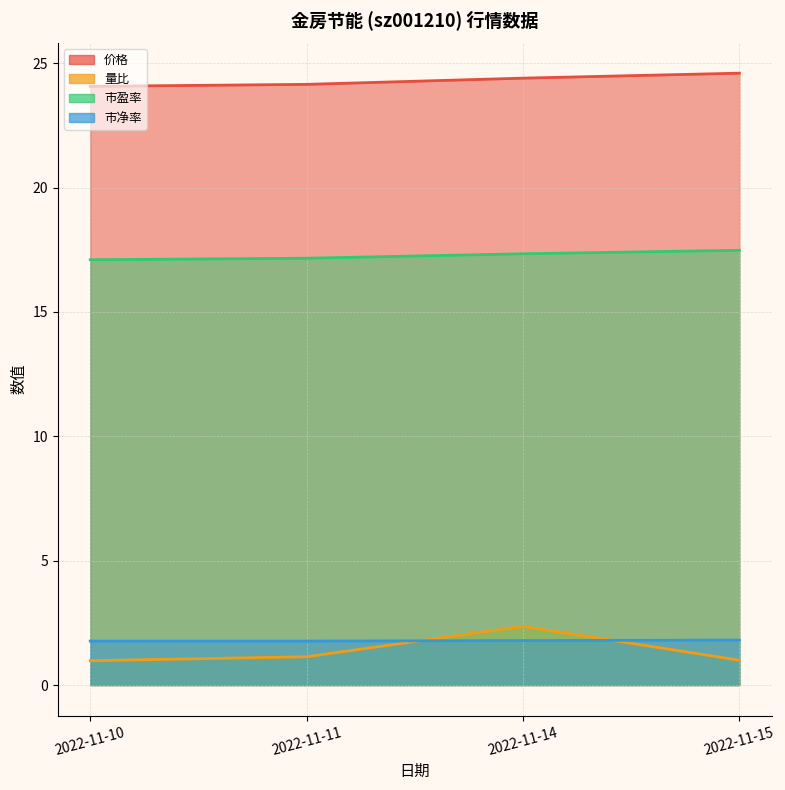

Which series ends up on top after the final intersection of 市净率 and 量比?

市净率